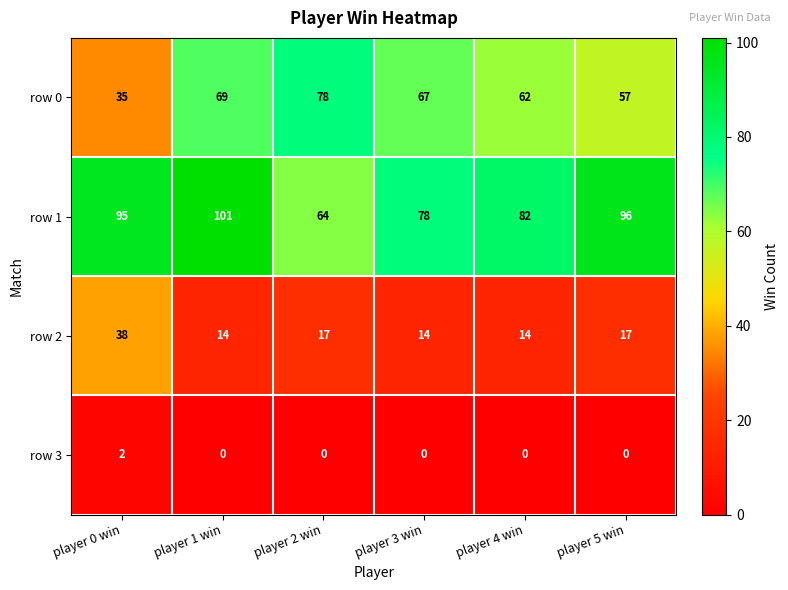

List the series in order of their overall mean, highest first.

row 1, row 0, row 2, row 3